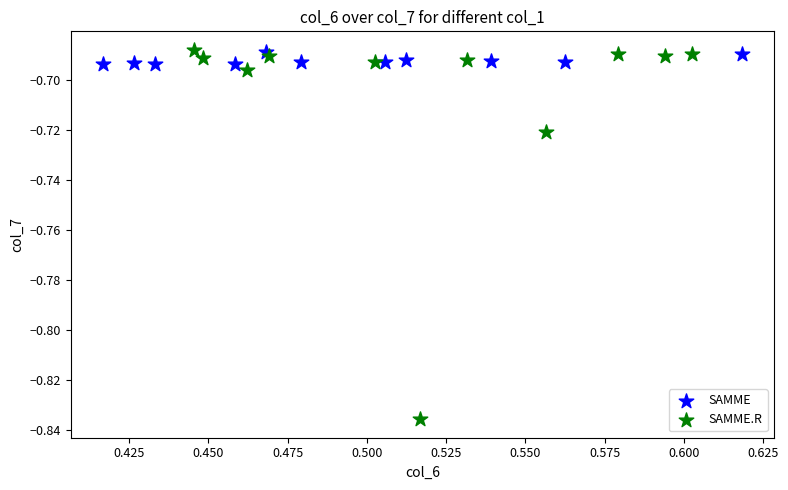

Which series contains the lowest Y value?

SAMME.R